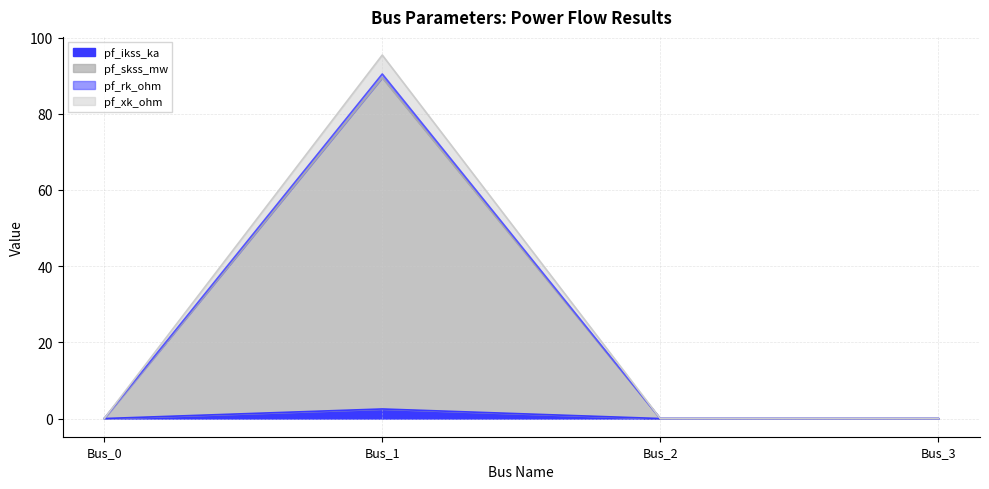

Which category has the highest value in the pf_rk_ohm series?

Bus_1